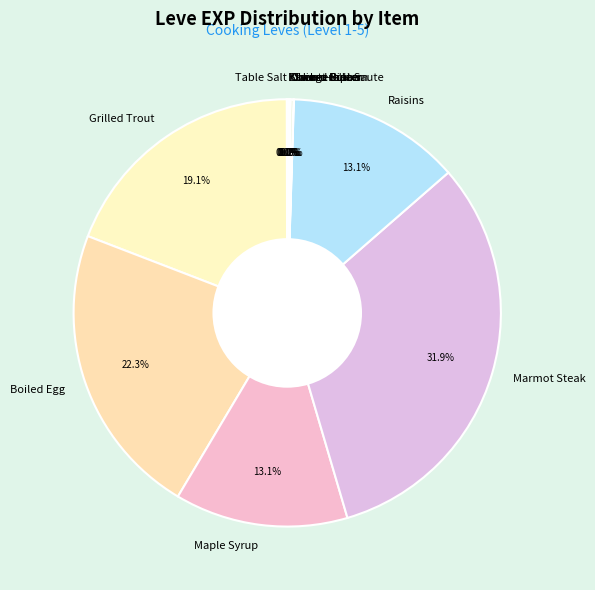

Does any single category account for the majority?

No